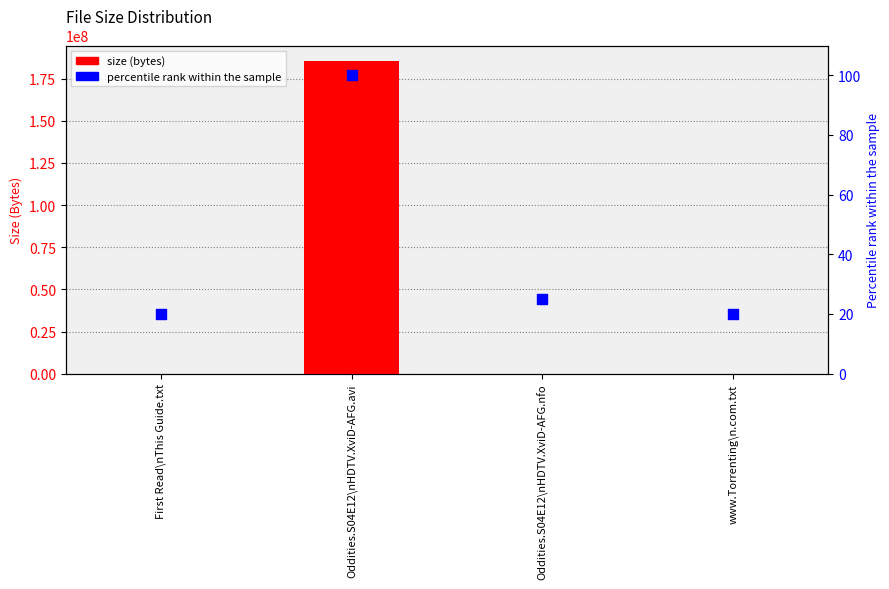

Which series has the widest spread of Y values?

size (bytes)